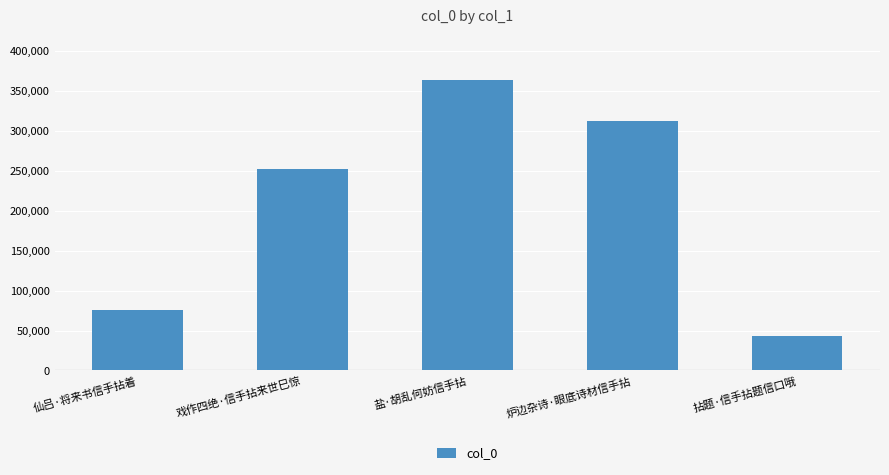

List the labels in order of value, smallest first.

拈题·信手拈题信口哦, 仙吕·将来书信手拈着, 戏作四绝·信手拈来世巳惊, 炉边杂诗·眼底诗材信手拈, 盐·胡乱何妨信手拈